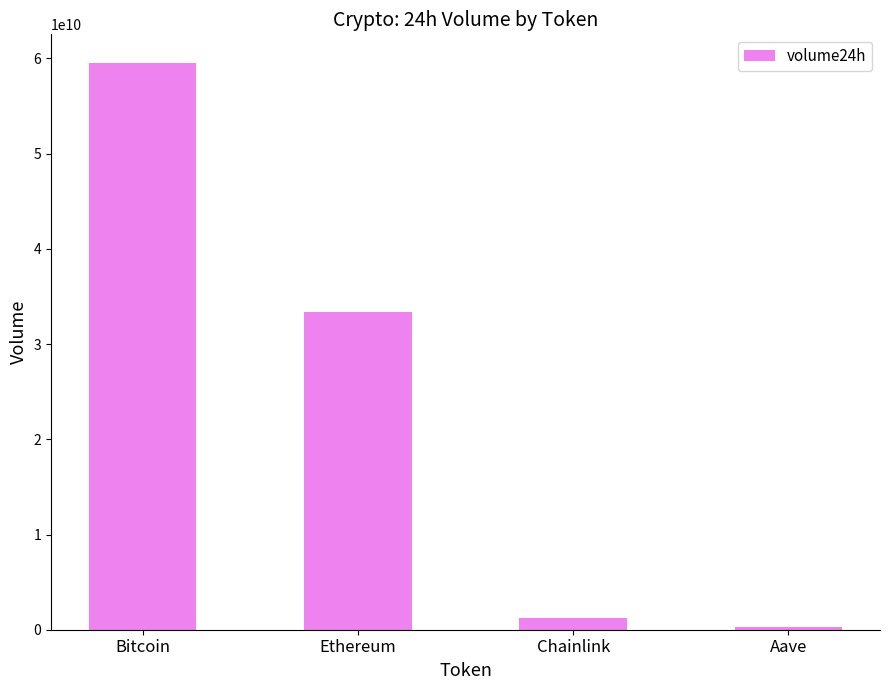

What is the difference between the second highest and second lowest values?

32143333699